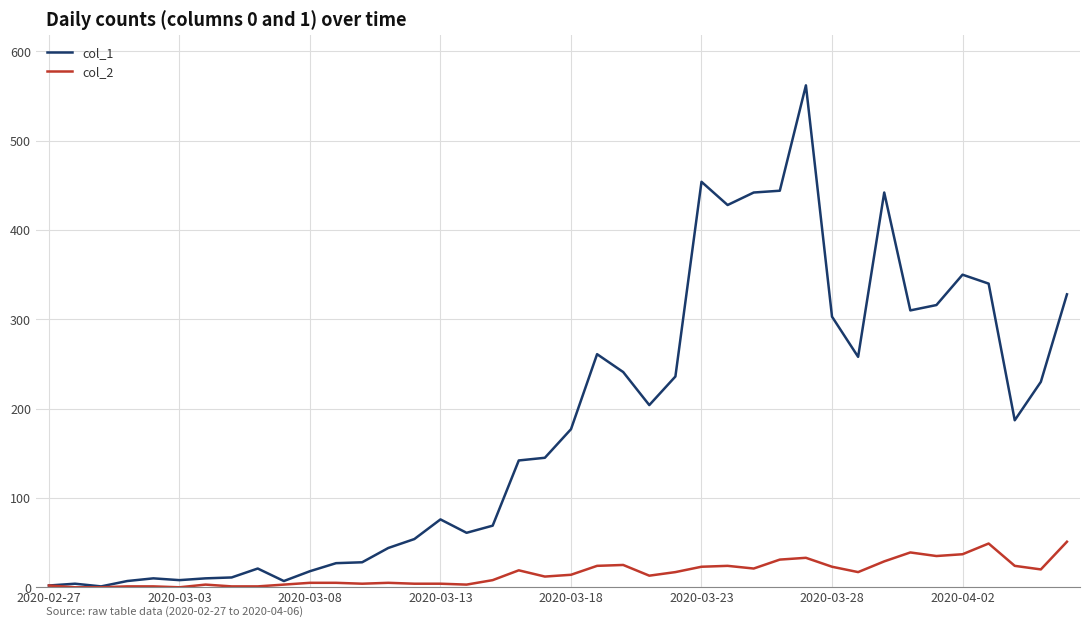

What is the maximum value shown in the chart?

562